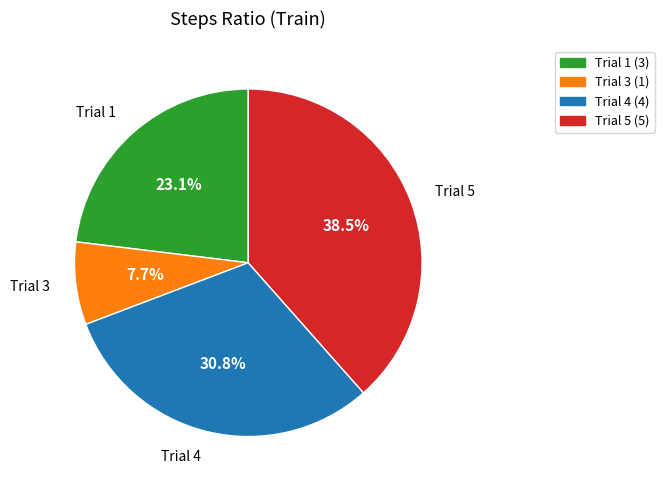

Which slice is the largest?

Trial 5